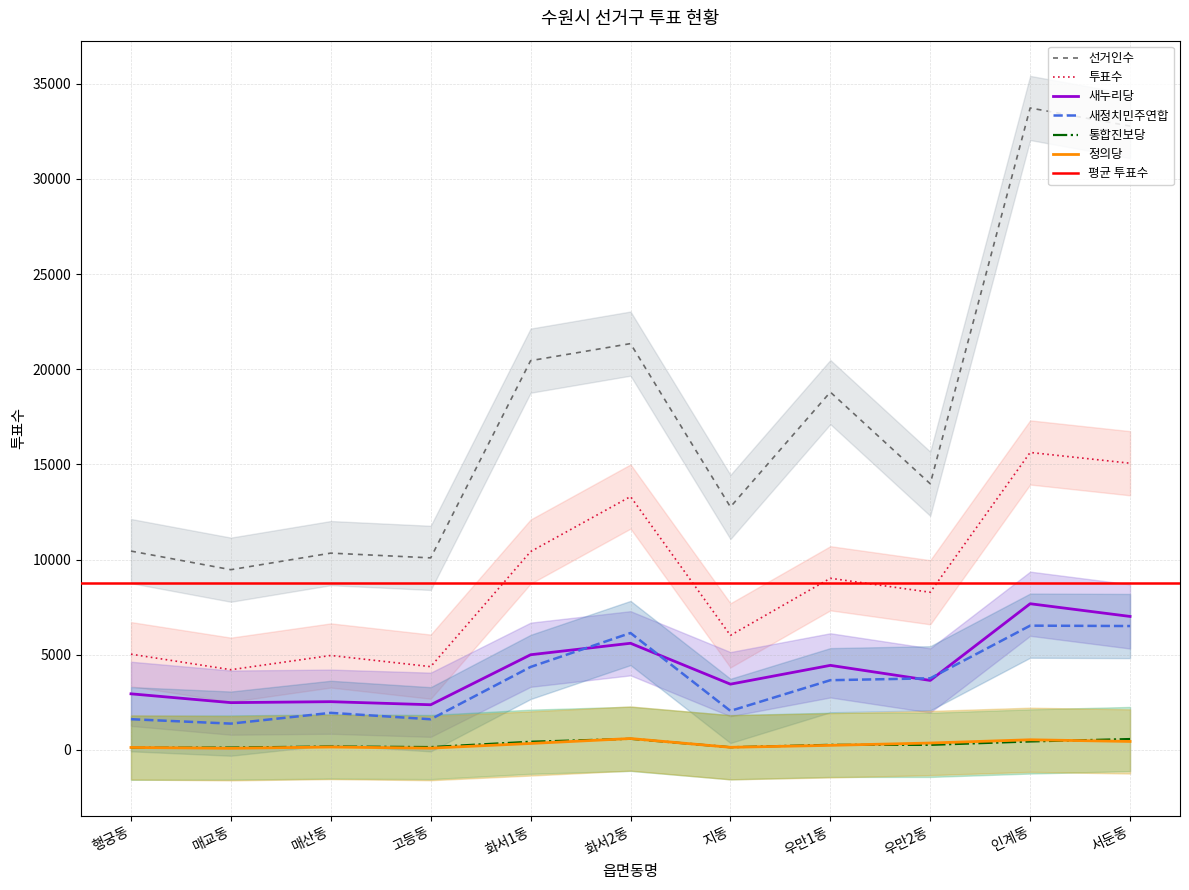

True or false: 새정치민주연합 and 정의당 intersect in this chart.

False